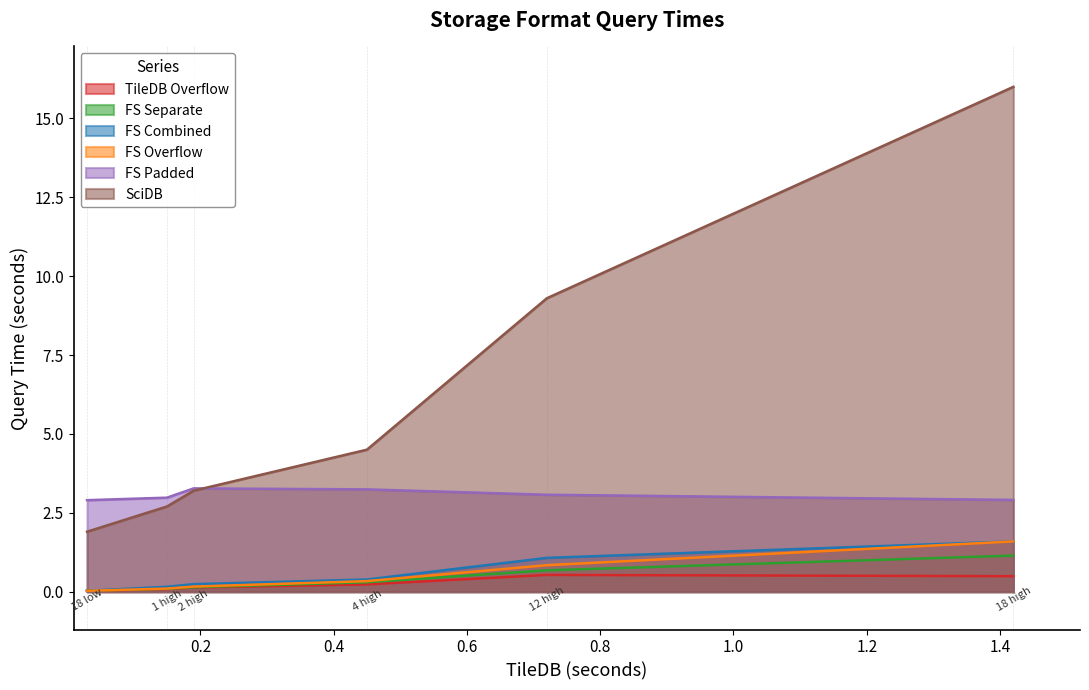

True or false: FS Overflow and SciDB intersect in this chart.

False